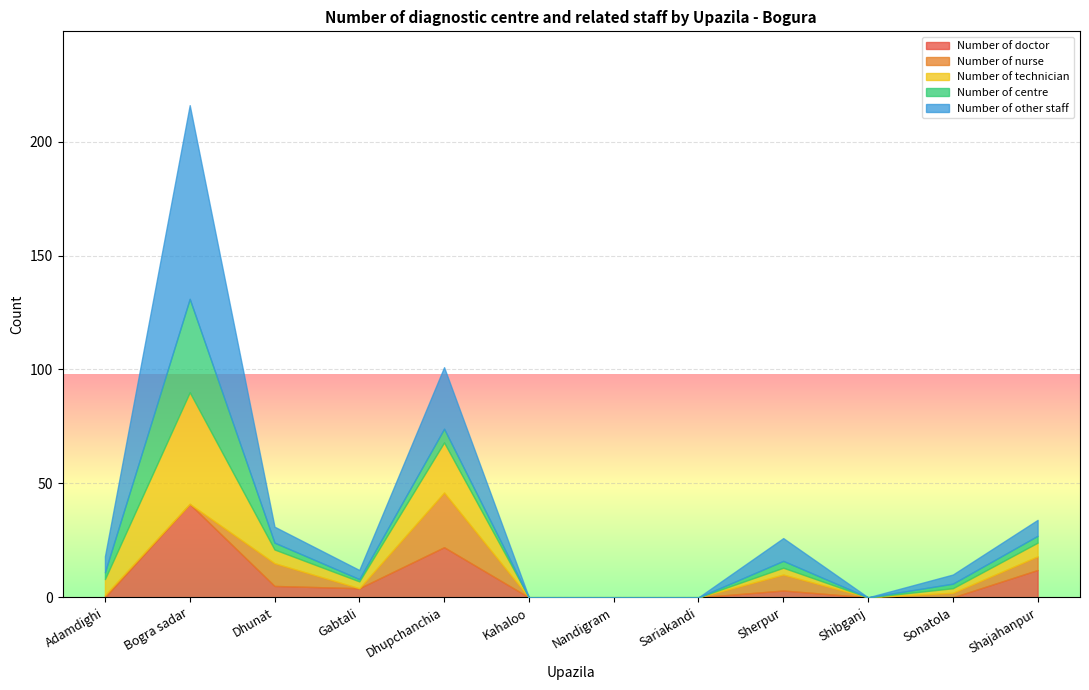

What is the difference between the second highest and second lowest values in the Number of centre series?

6